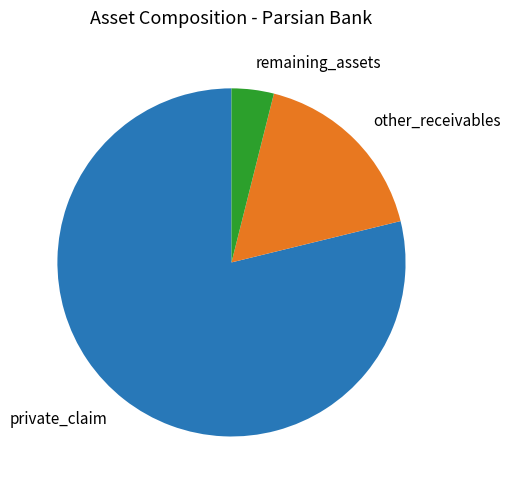

Which category has the smallest portion of the pie?

remaining_assets